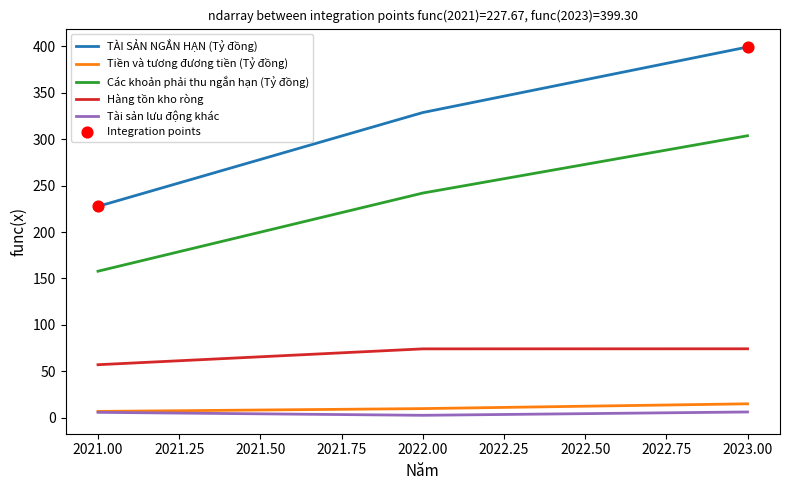

Which series changed the most between 2021.00 and 2022.00?

TÀI SẢN NGẮN HẠN (Tỷ đồng)